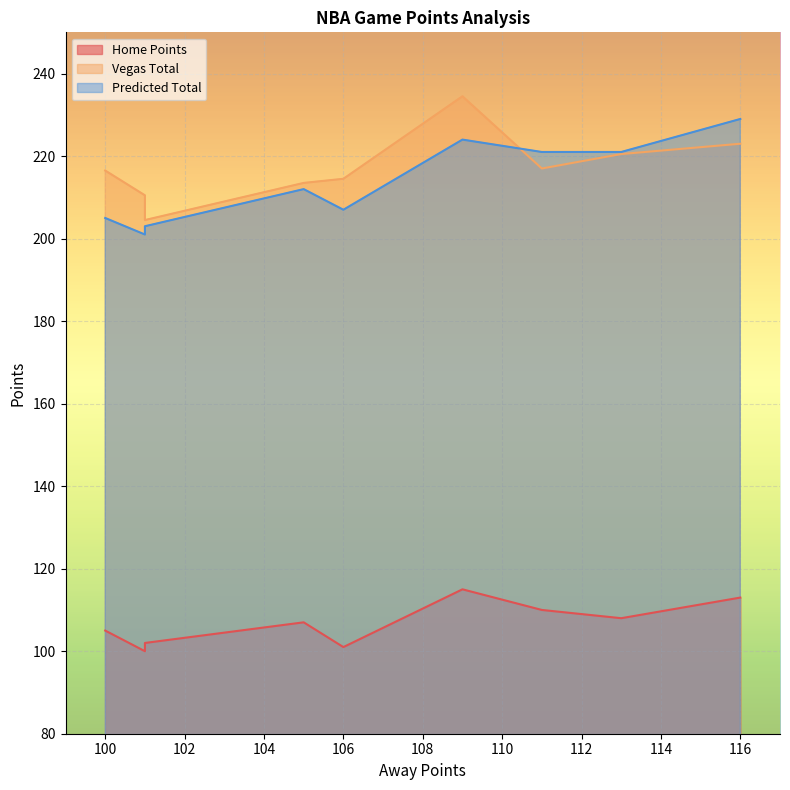

The Home Points series shows 66.8 at 113. True or false?

False